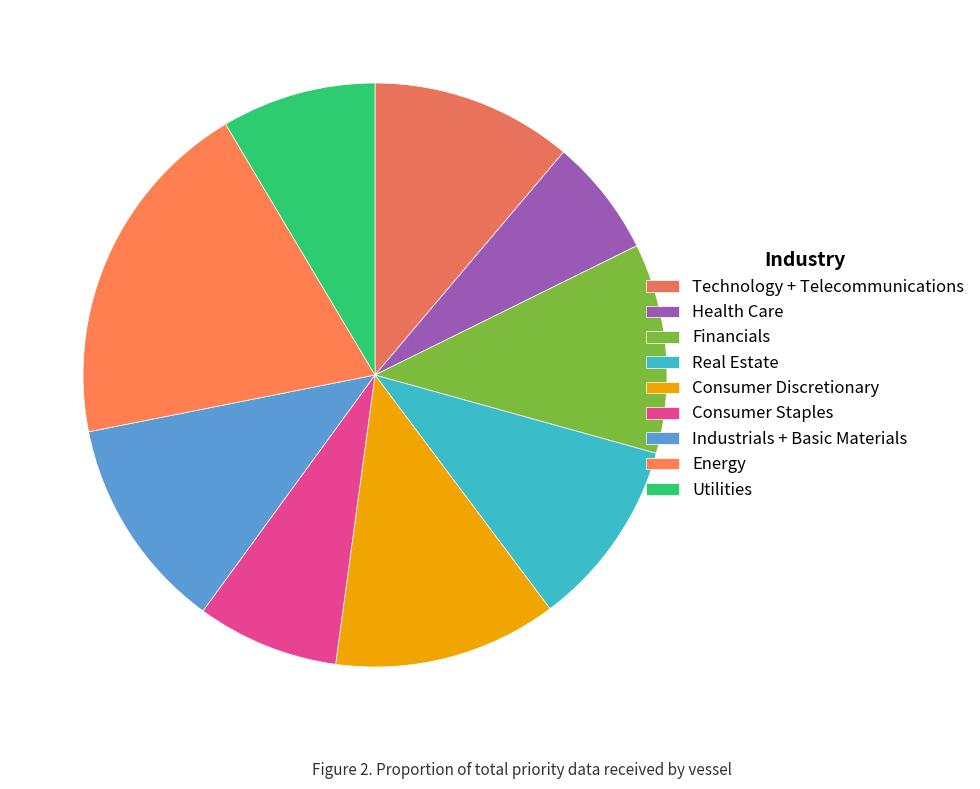

Which slice is the smallest?

Health Care